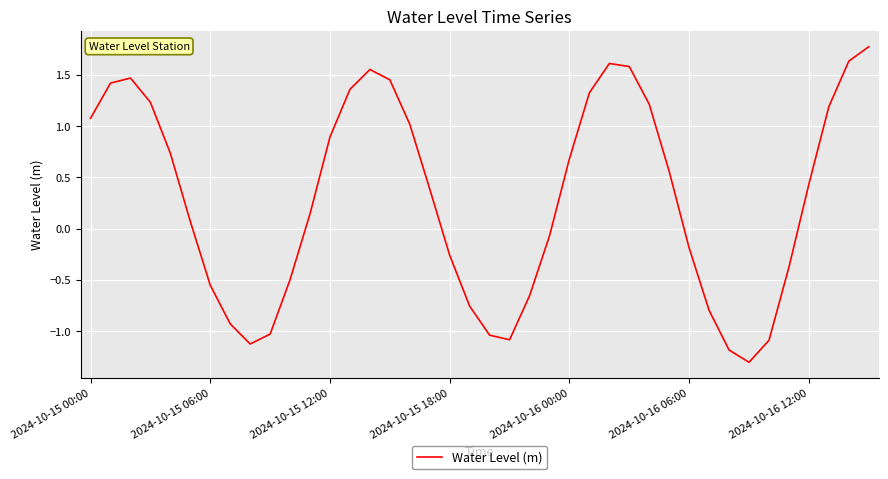

What is the greatest value displayed?

1.8